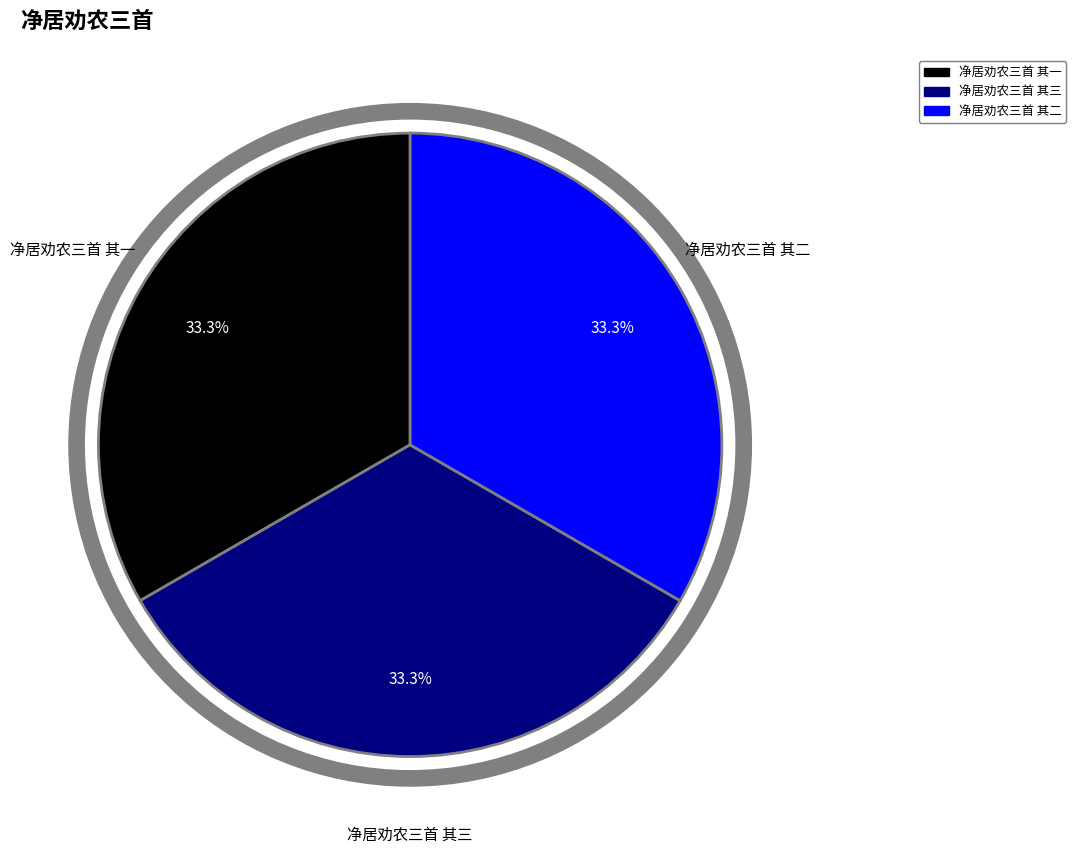

What is the total percentage of 净居劝农三首 其二 and 净居劝农三首 其三?

66.7%